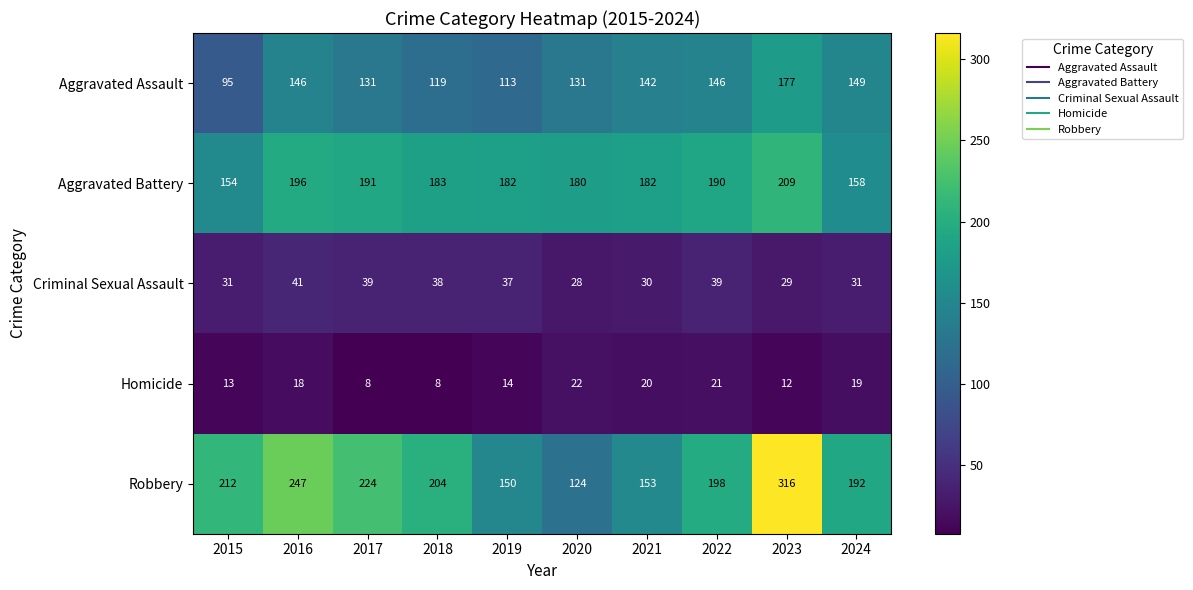

What is the total value across all series at 2021?

527